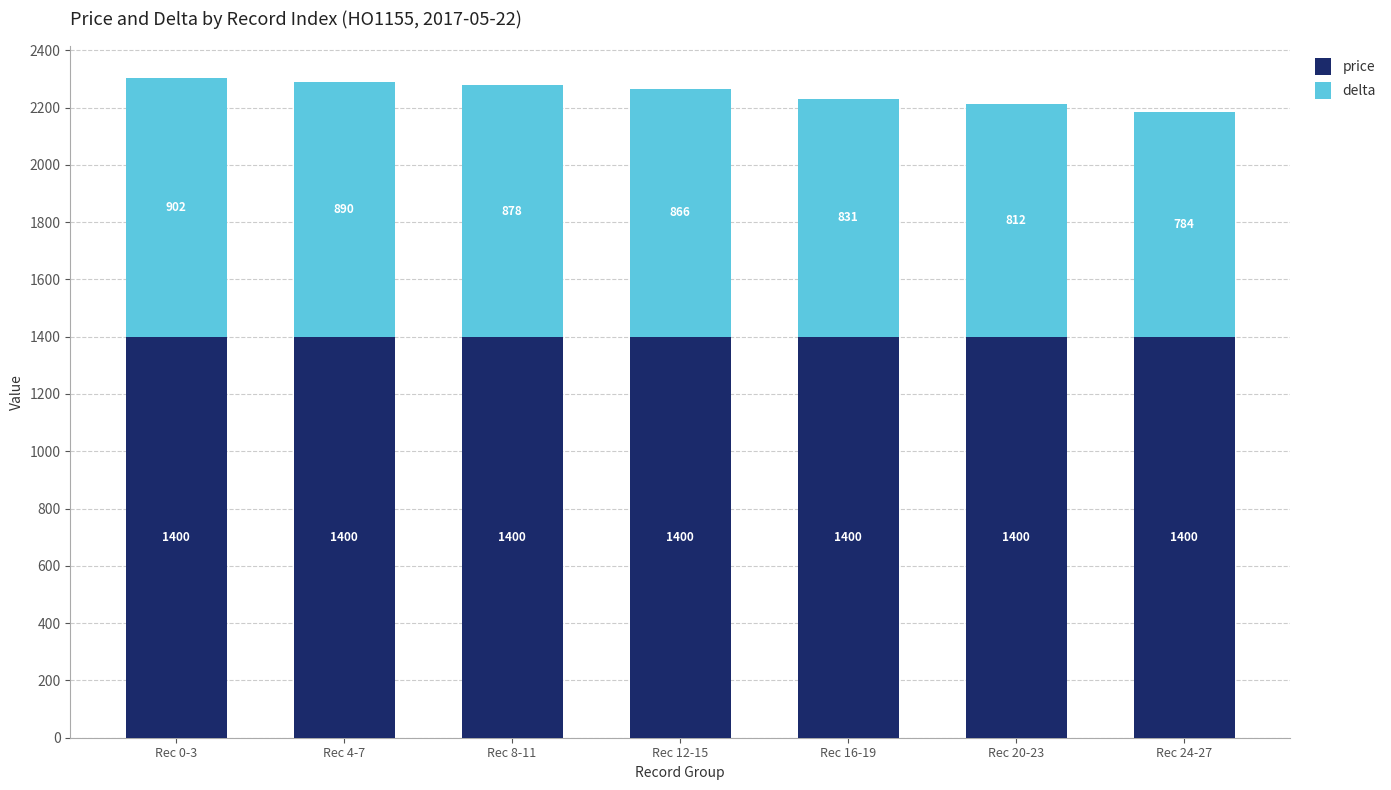

What is the highest value of the price series?

1400.0